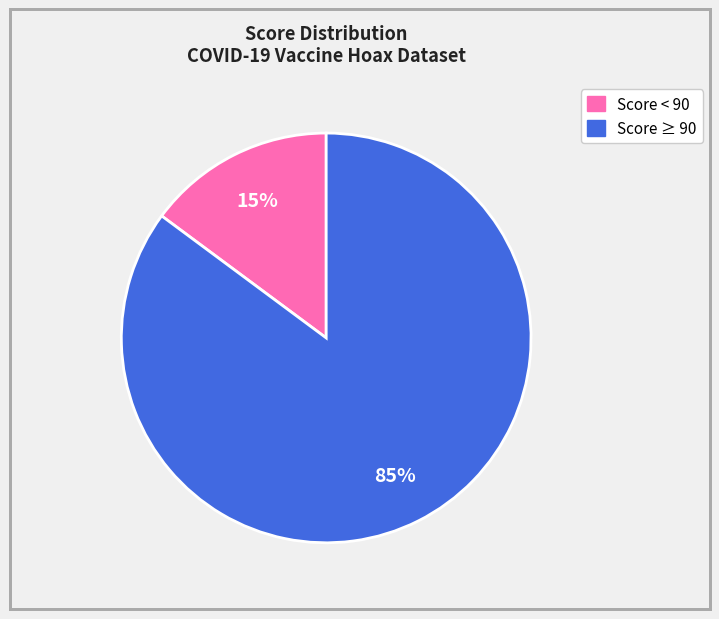

How many slices are in this pie chart?

2